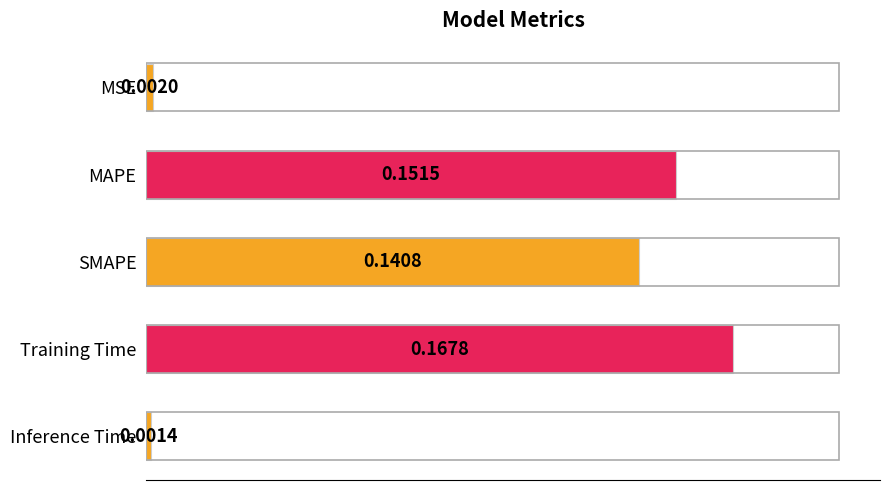

What is the sum of all values?

0.5